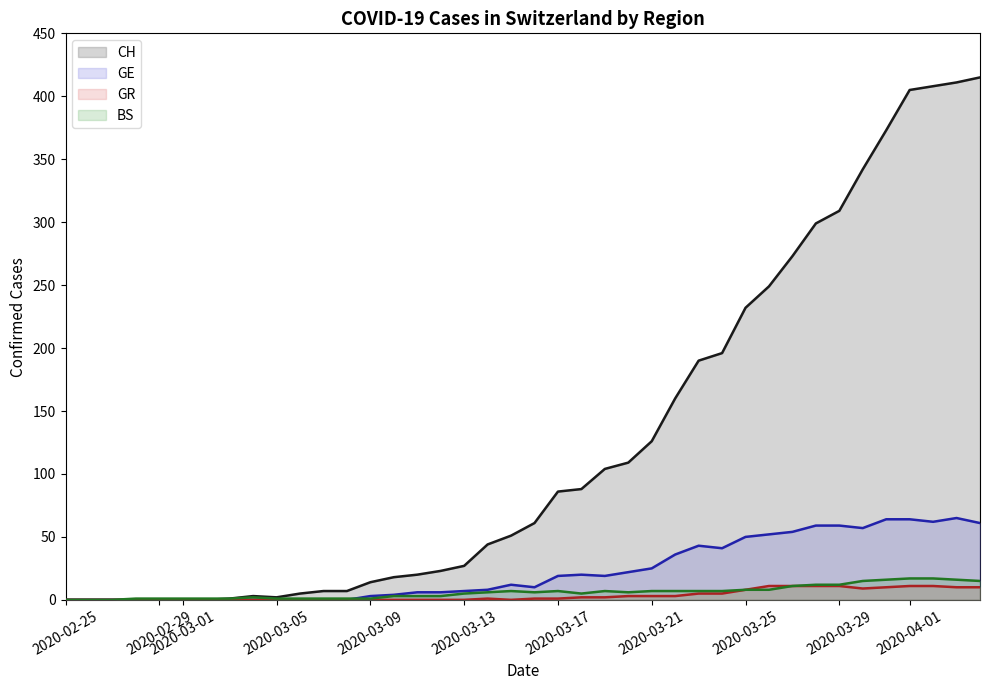

How many categories are shown in the chart?

40